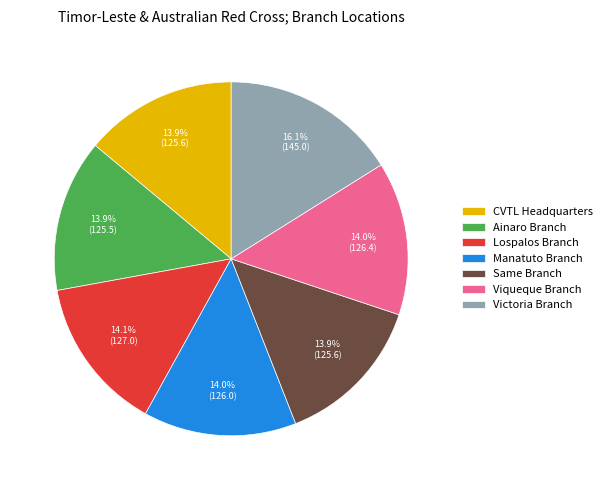

Combined, what portion of the pie is Ainaro Branch and Lospalos Branch?

28.0%